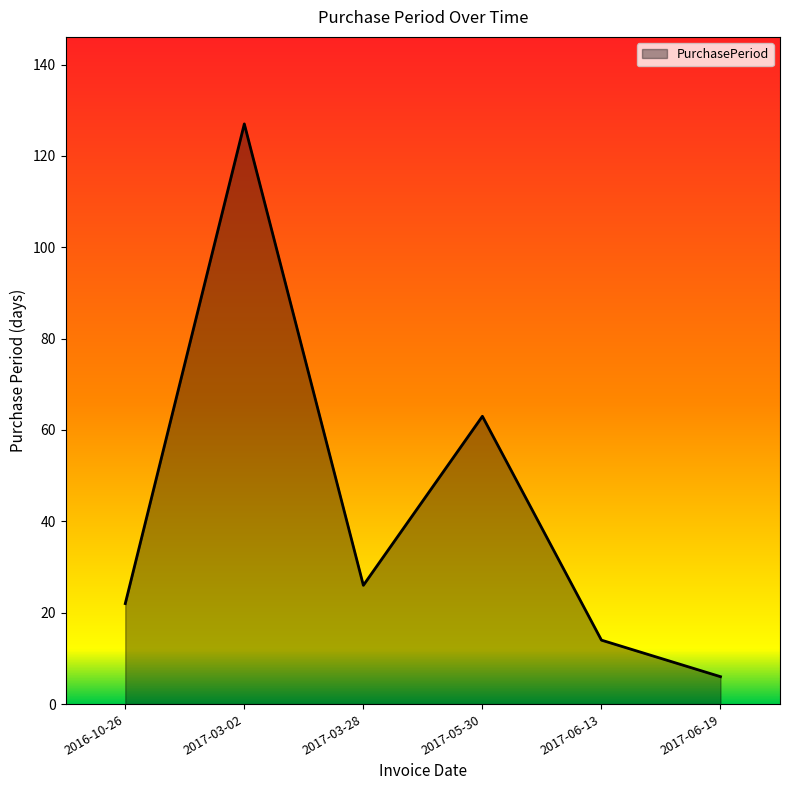

Between 2017-03-28 and 2017-05-30, which is larger?

2017-05-30